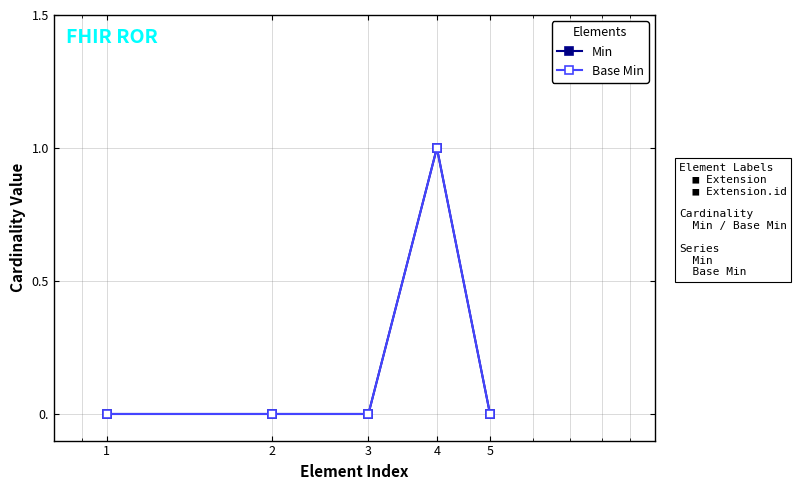

Is this an area chart (filled region under the line)?

No